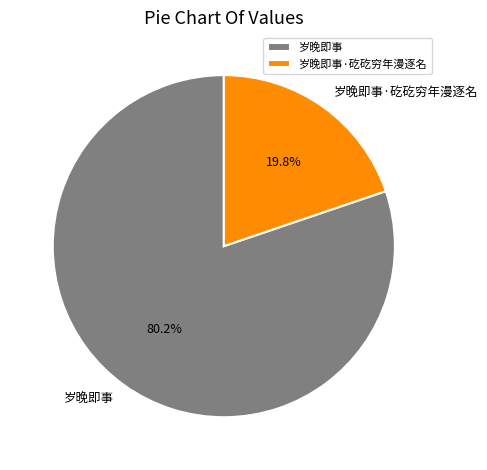

How many segments does this pie chart have?

2